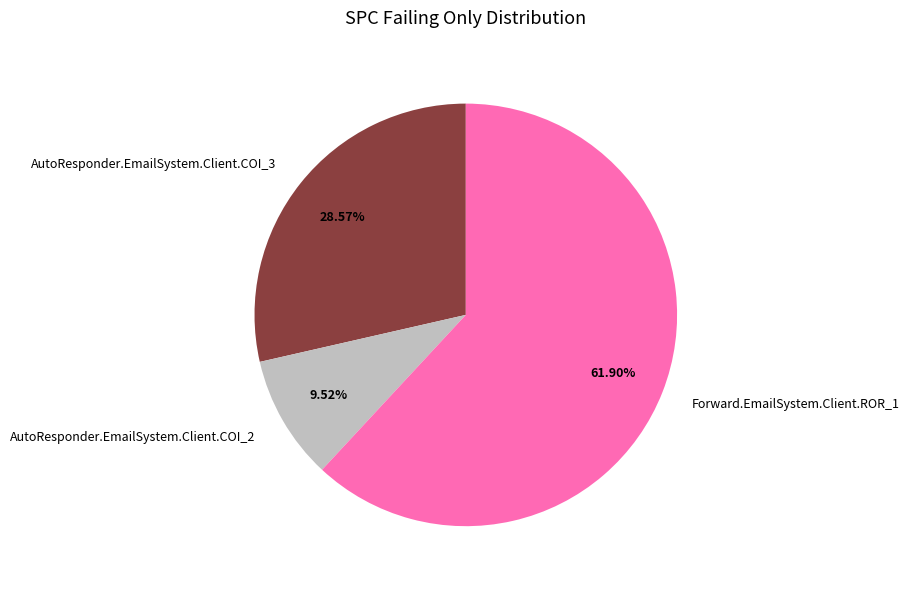

How many segments does this pie chart have?

3